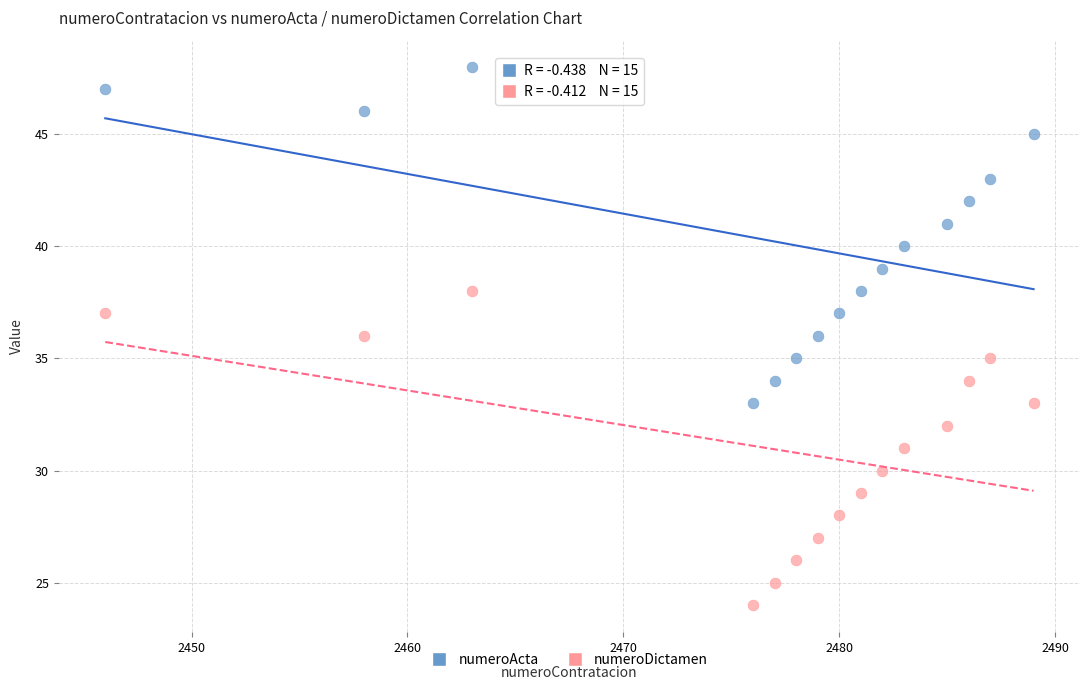

Which series reaches the minimum Y coordinate?

numeroDictamen